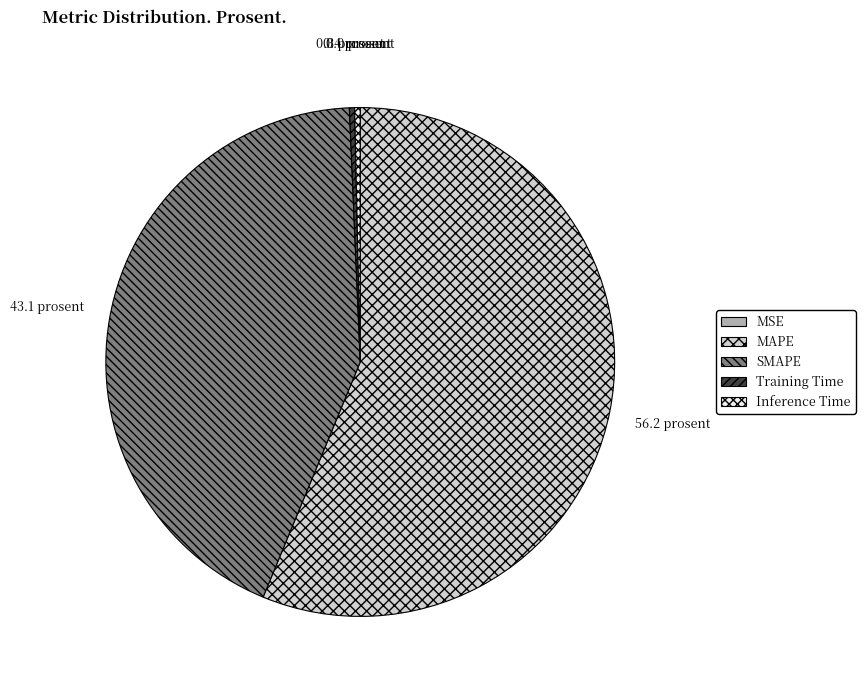

Combined, do SMAPE and MAPE account for over 50%?

Yes